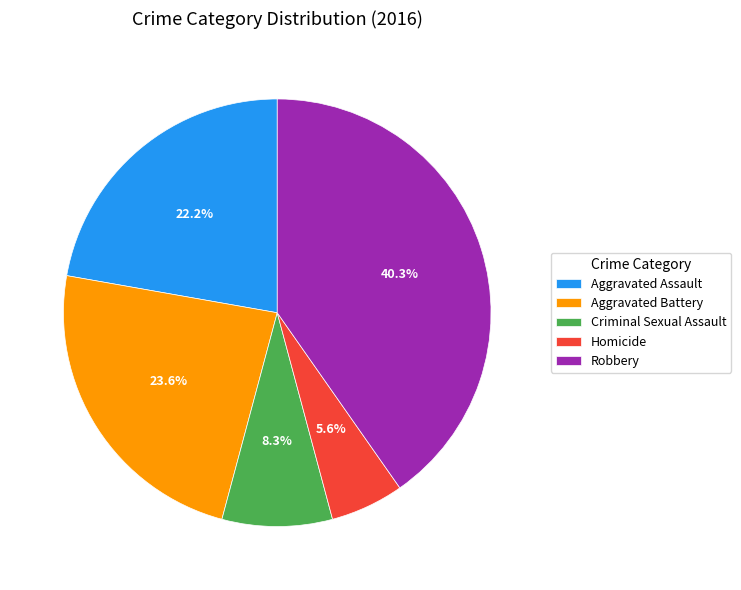

To the nearest percent, what is the average slice percentage?

20%